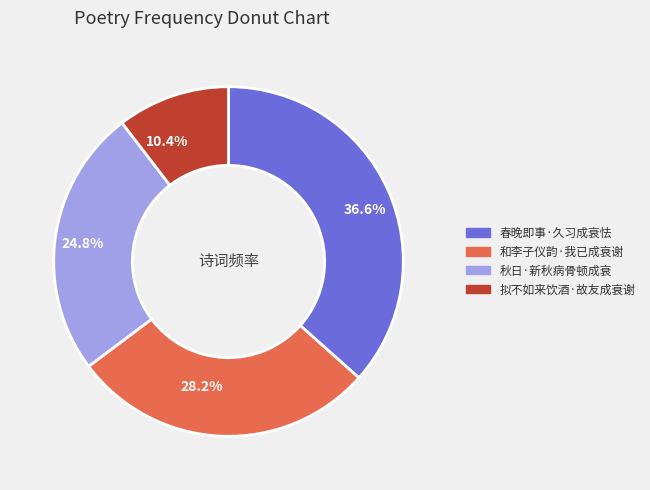

Is 和李子仪韵·我已成衰谢 the majority of the pie?

No